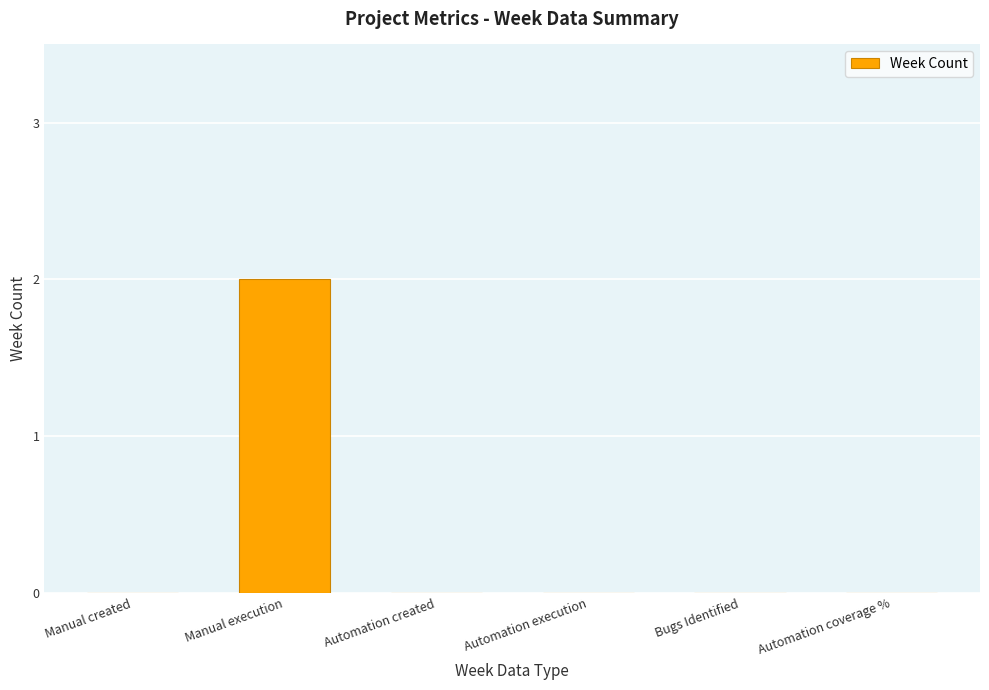

Reading left to right, what are all the values shown in this chart?

Manual created=0	Manual execution=2	Automation created=0	Automation execution=0	Bugs Identified=0	Automation coverage %=0